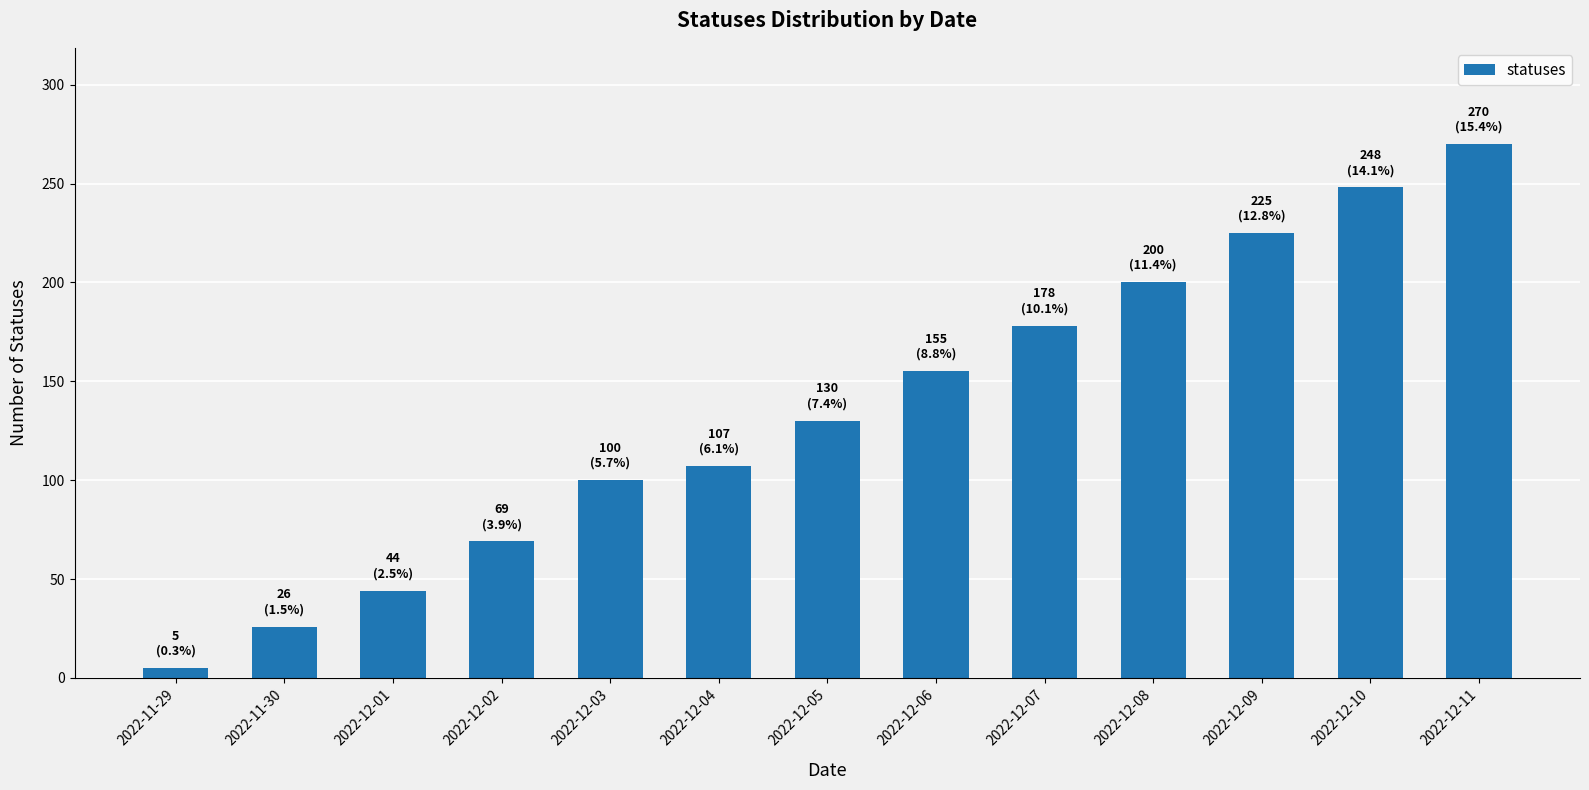

Which label corresponds to the largest value in the chart?

2022-12-11